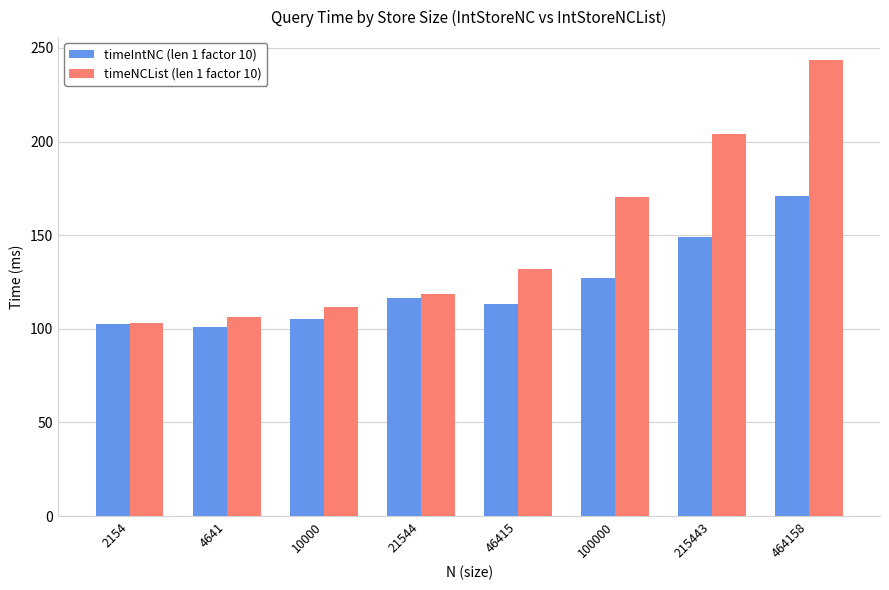

How many bars are there in each group?

2